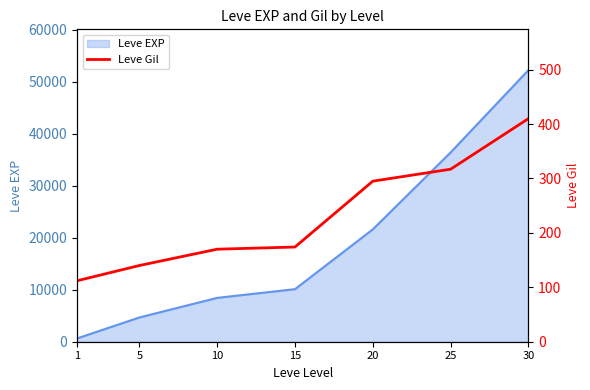

What is the sum of all values?

1618